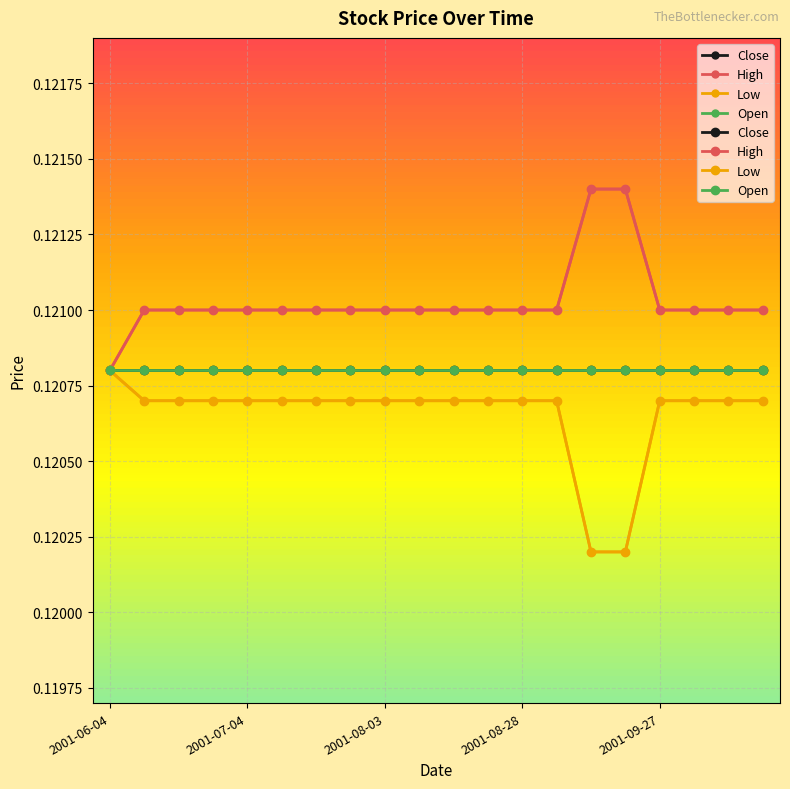

List the series in order of their peak value, lowest first.

Close, Low, Open, High